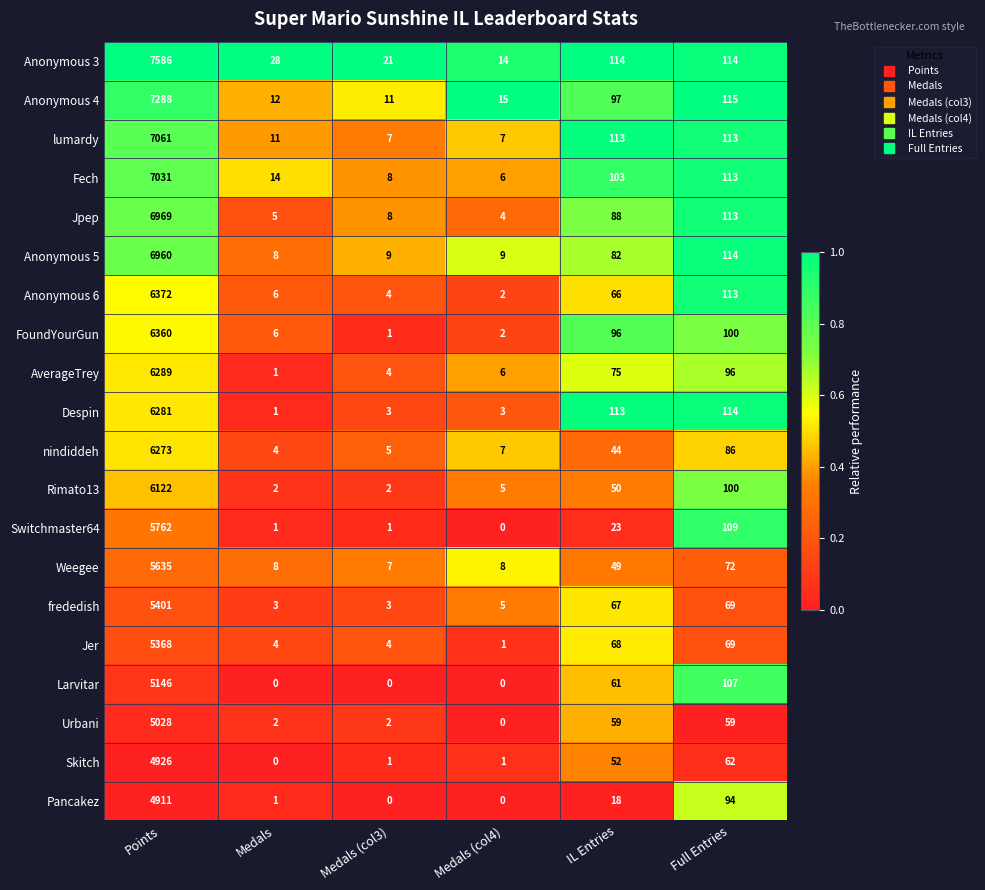

What is the average value of the Anonymous 4 series?

1256